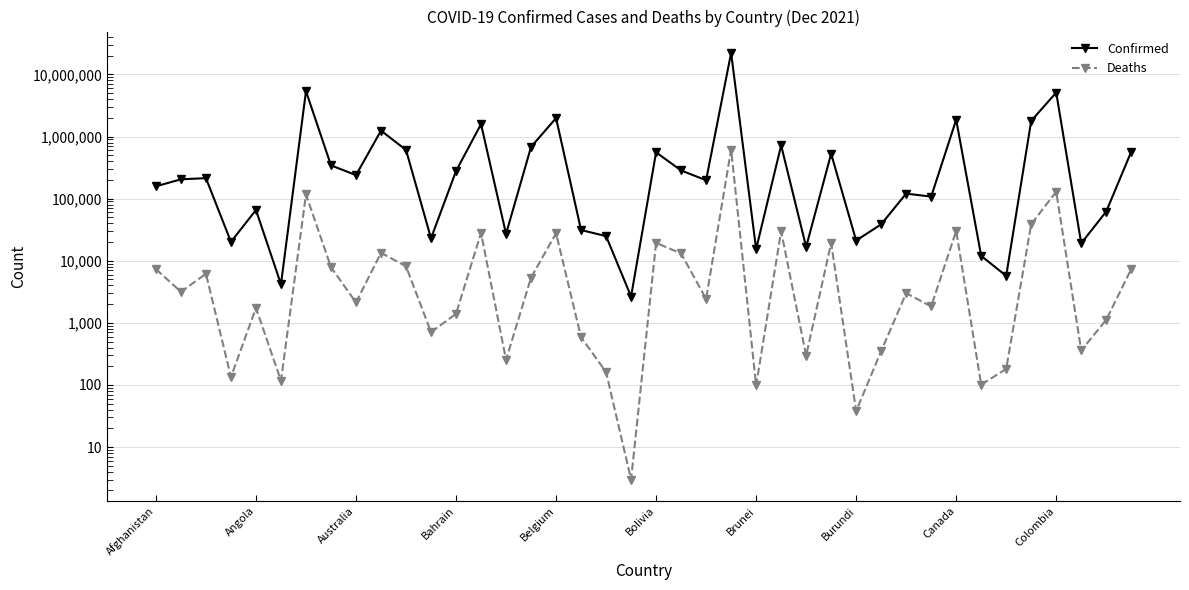

List the series in order of their overall mean, lowest first.

Deaths, Confirmed